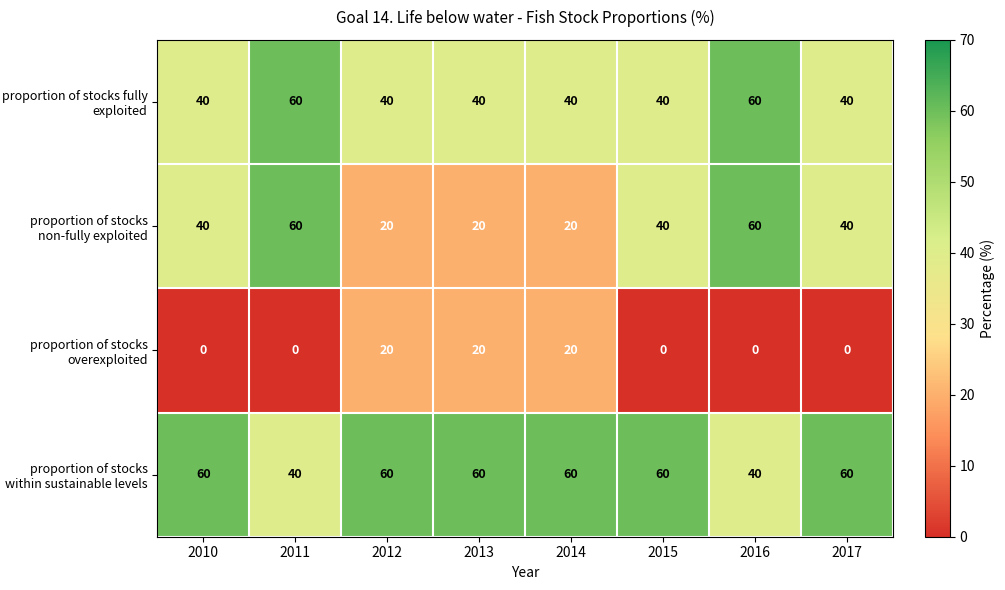

How many categories are shown in the chart?

8